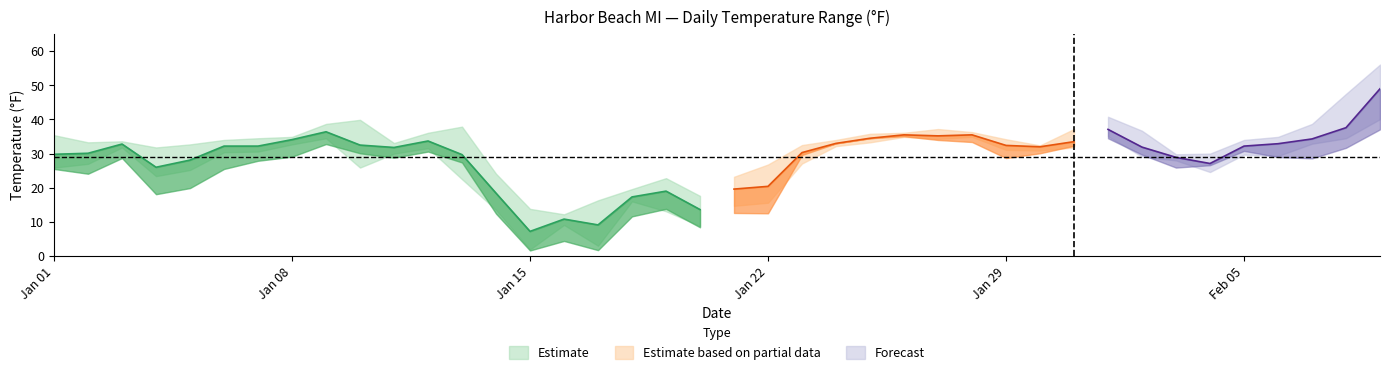

What is the difference between the highest and lowest values at 2024-01-21?

10.6